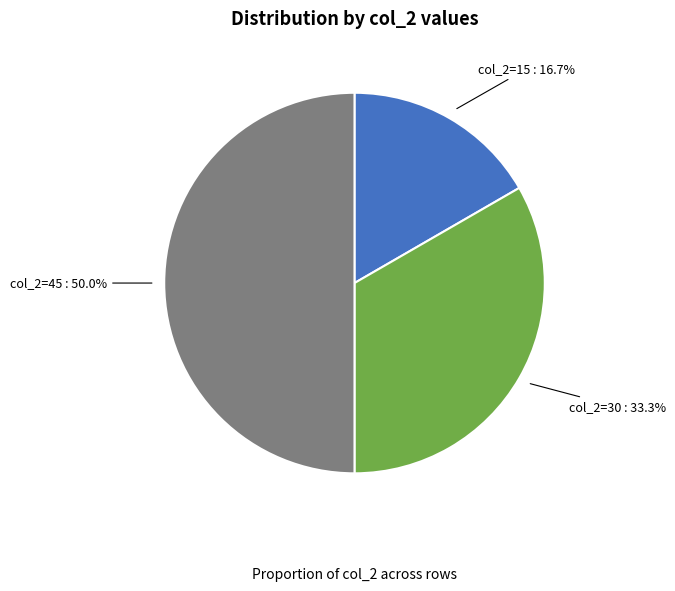

How many slices are in this pie chart?

3